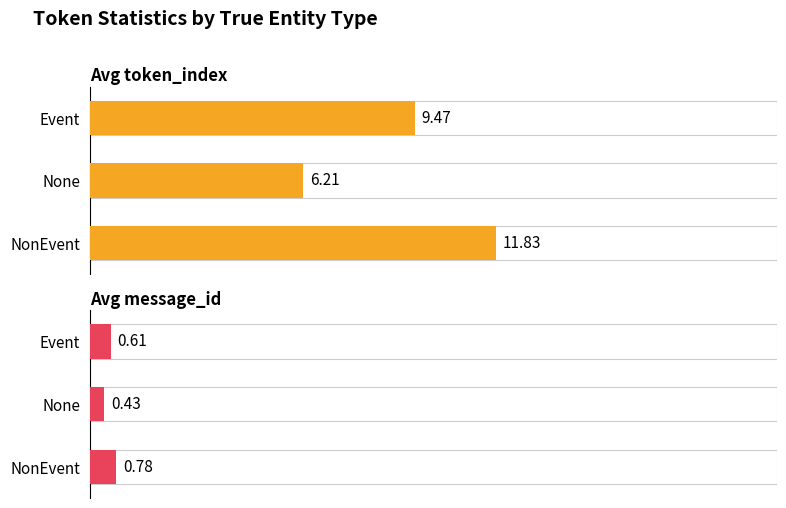

Rank the series by their maximum value, from lowest to highest.

Avg message_id, Avg token_index